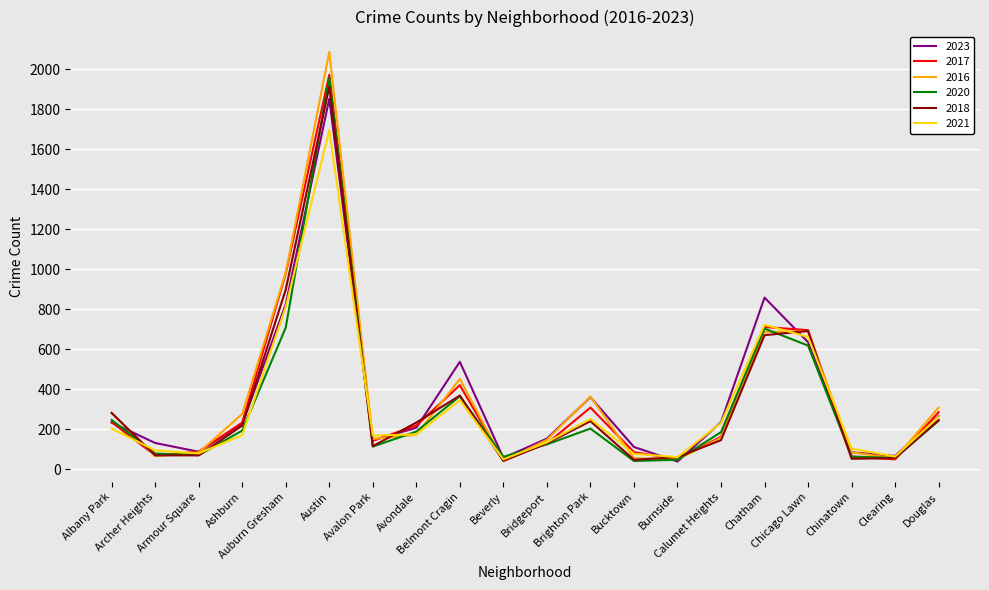

At which category is the sum across all series the highest?

Austin